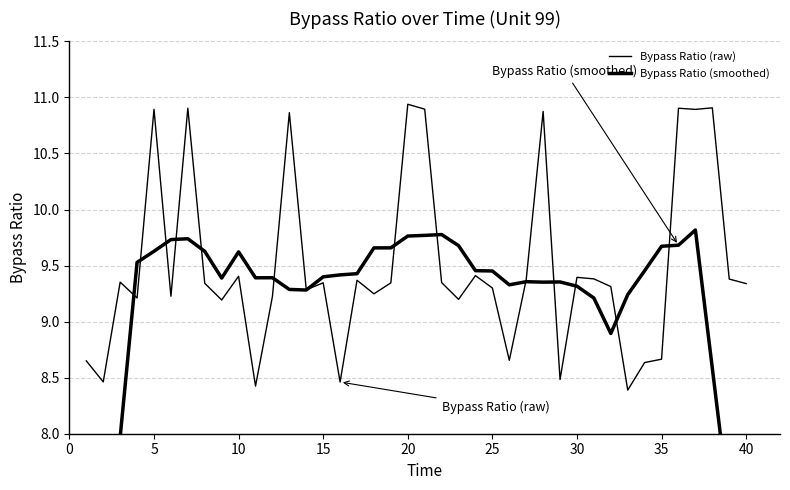

Which series ends up on top after the final intersection of Bypass Ratio (smoothed) and Bypass Ratio (raw)?

Bypass Ratio (raw)